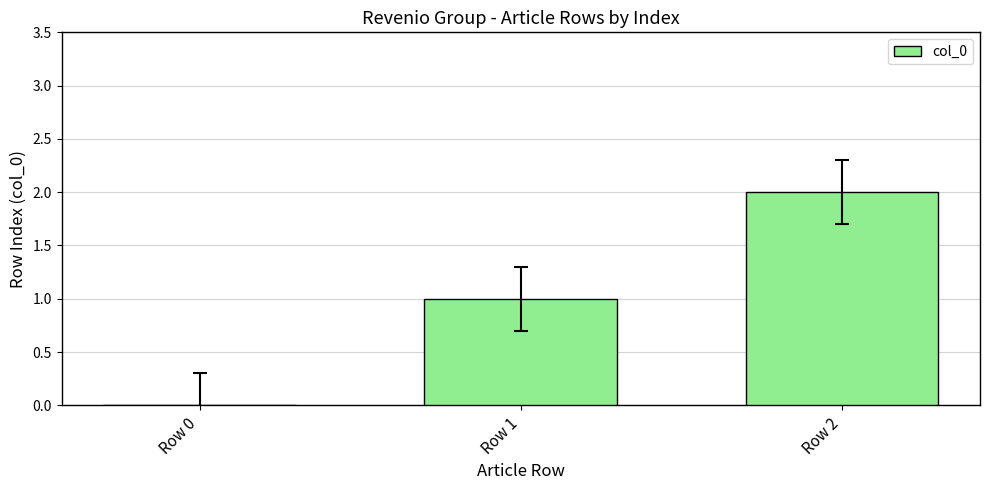

Is it true that the value at Row 2 is 2?

True